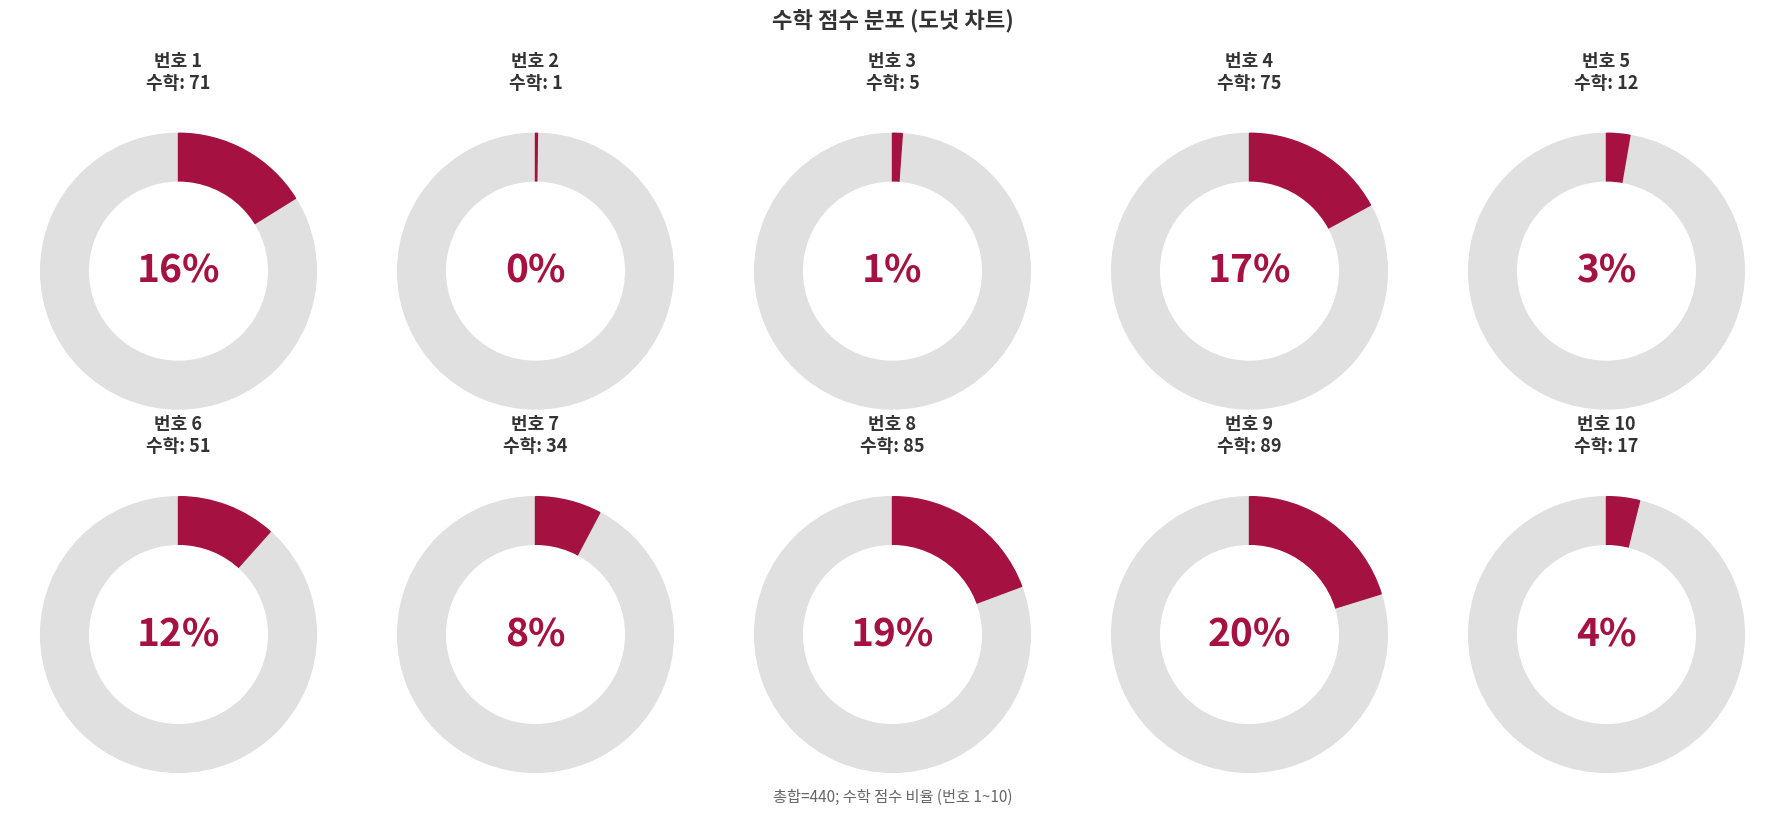

How many slices are in this pie chart?

10